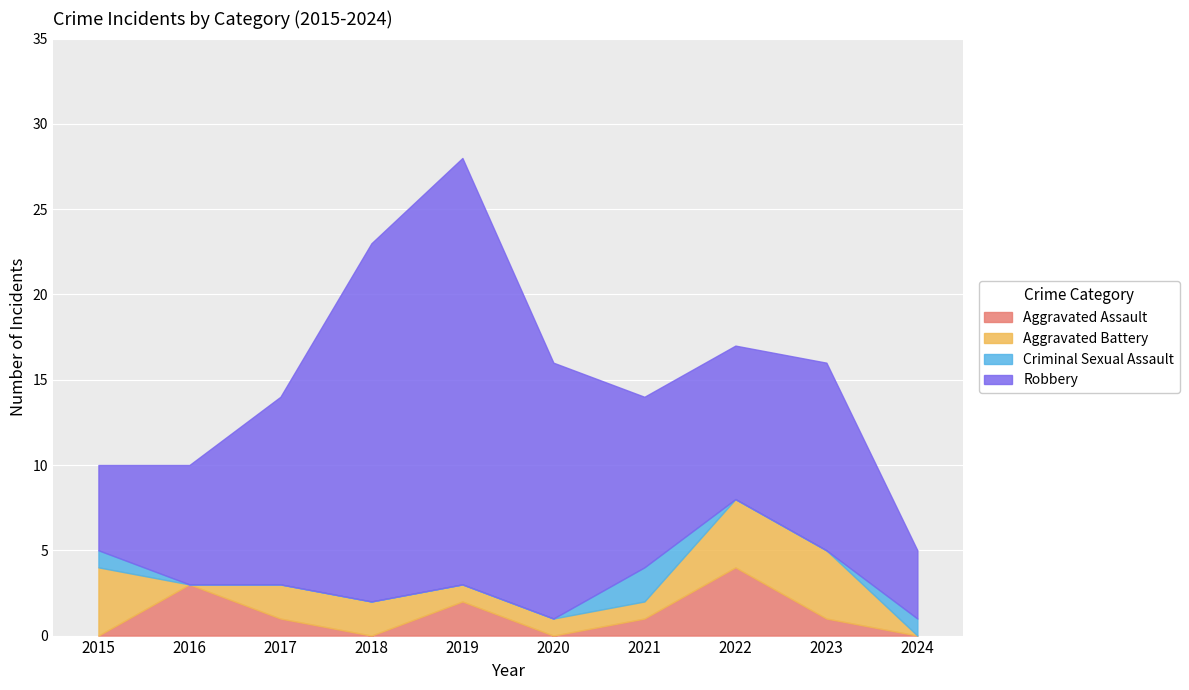

At which label does Criminal Sexual Assault reach its peak?

2021